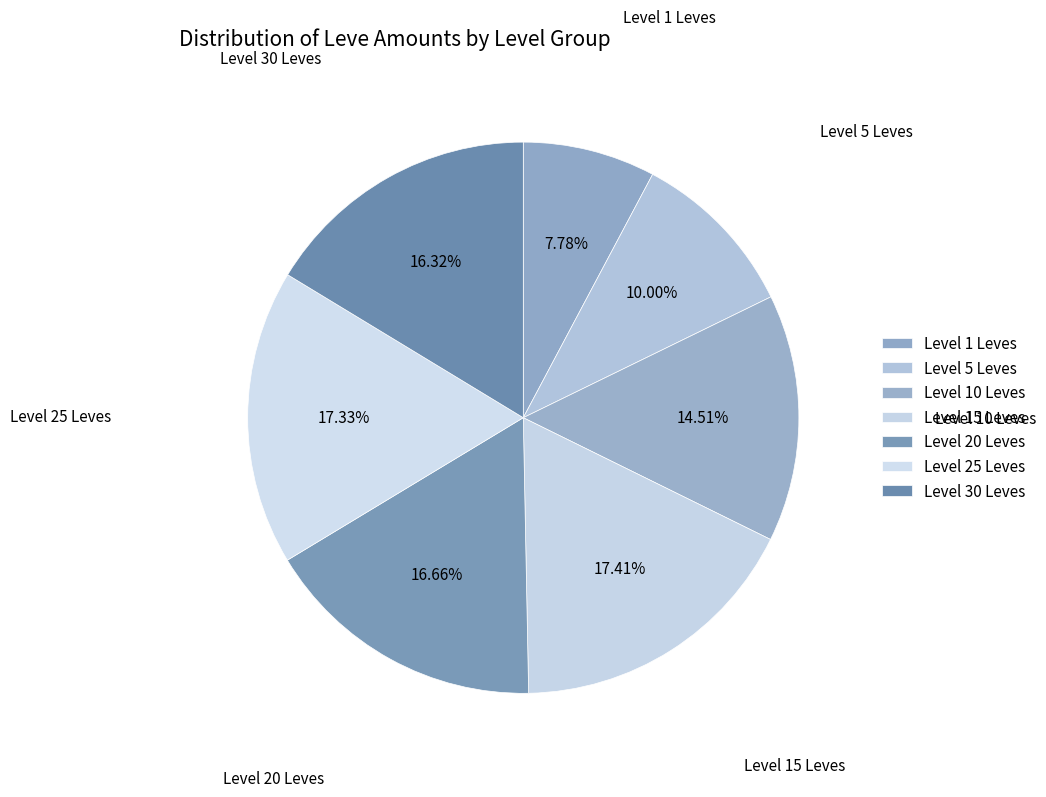

Count the number of slices in the pie.

7